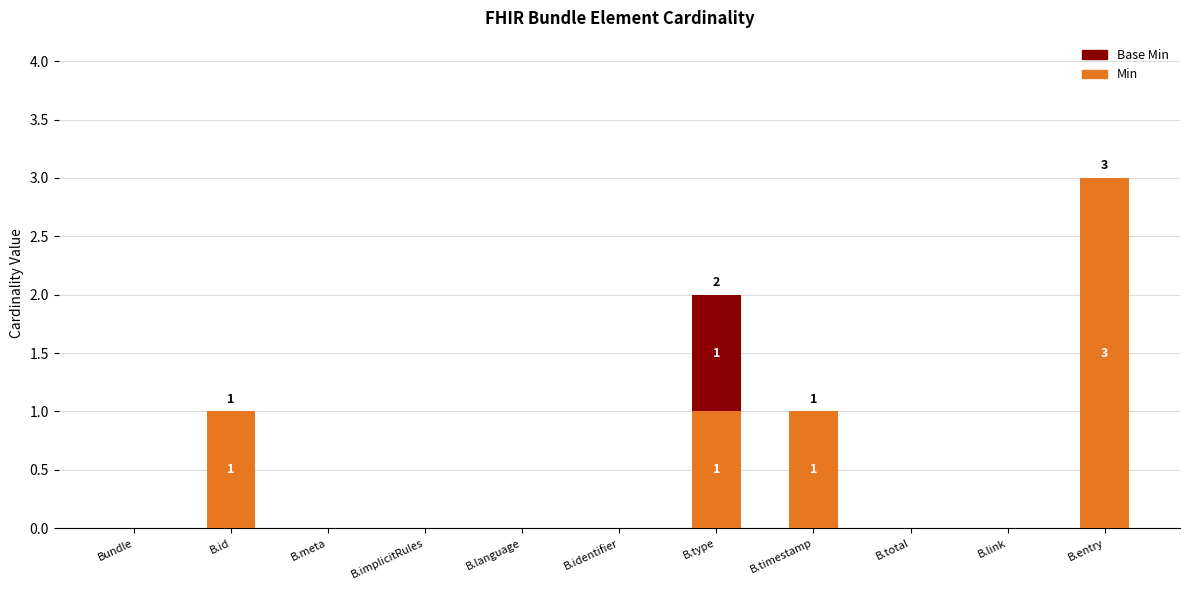

What are all the series names shown in the legend?

Base Min, Min